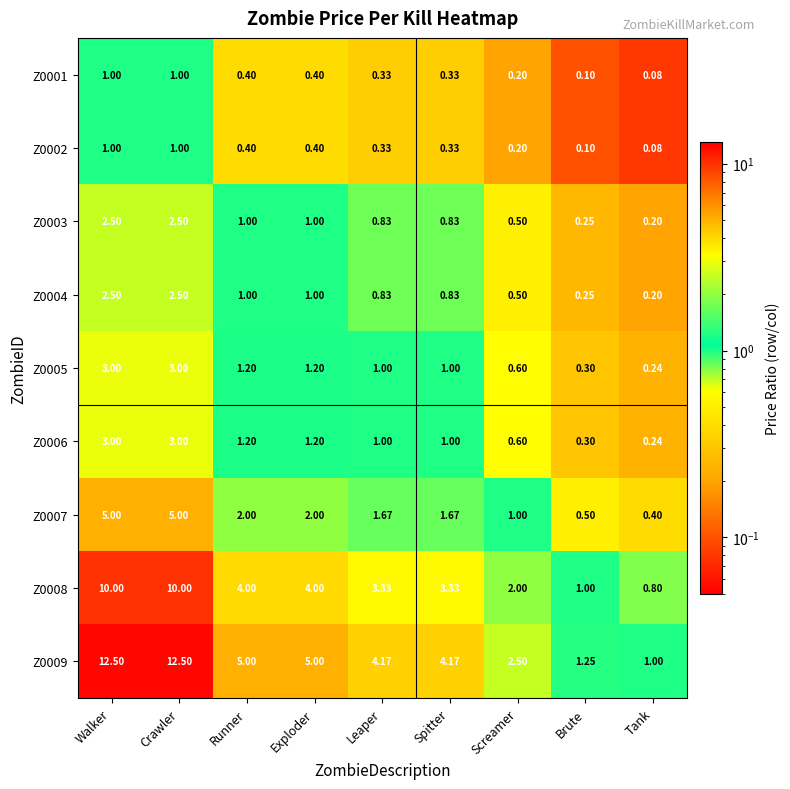

Which category has the lowest value in the Z0004 series?

Tank